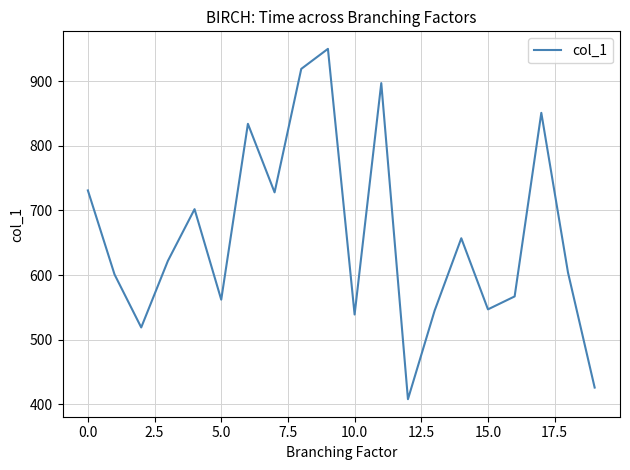

Count the number of categories in the chart.

20